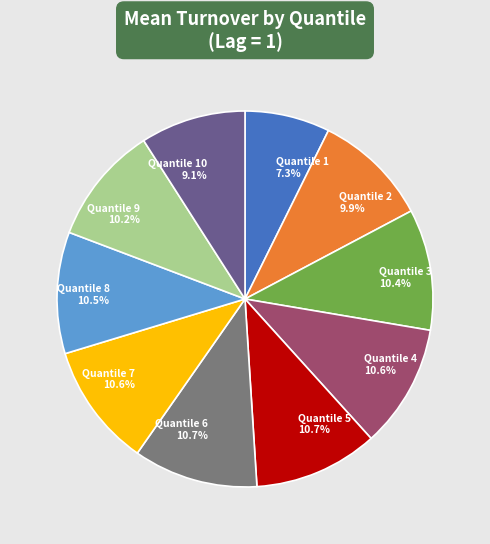

Is there a majority slice in this chart?

No